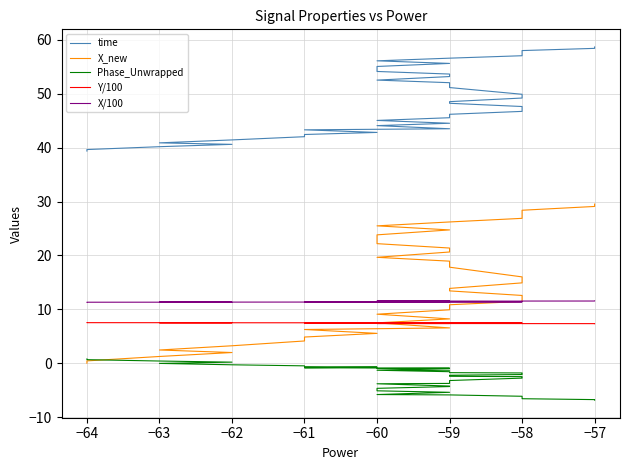

What is the average value of the Phase_Unwrapped series?

-2.7